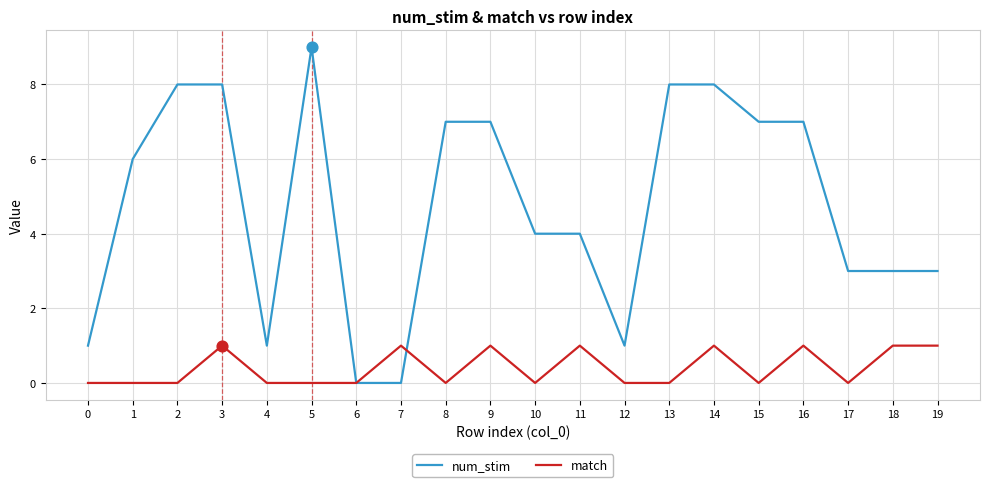

Which series has the largest range (max minus min)?

num_stim